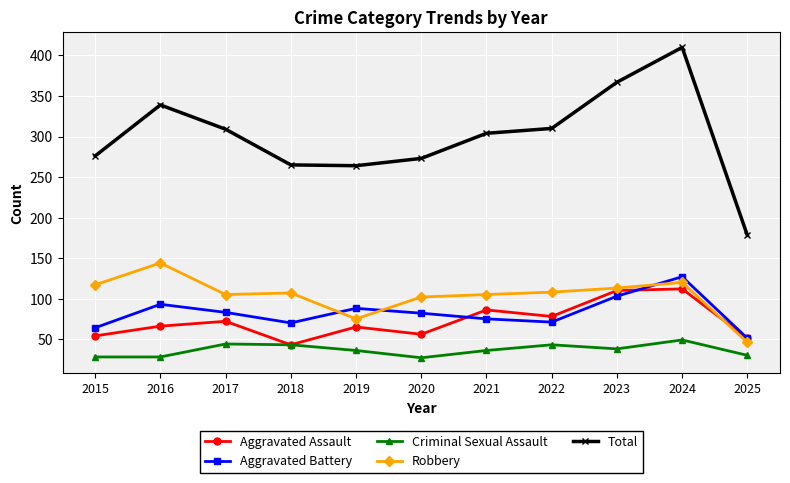

The Aggravated Assault series shows 65 at 2019. True or false?

True